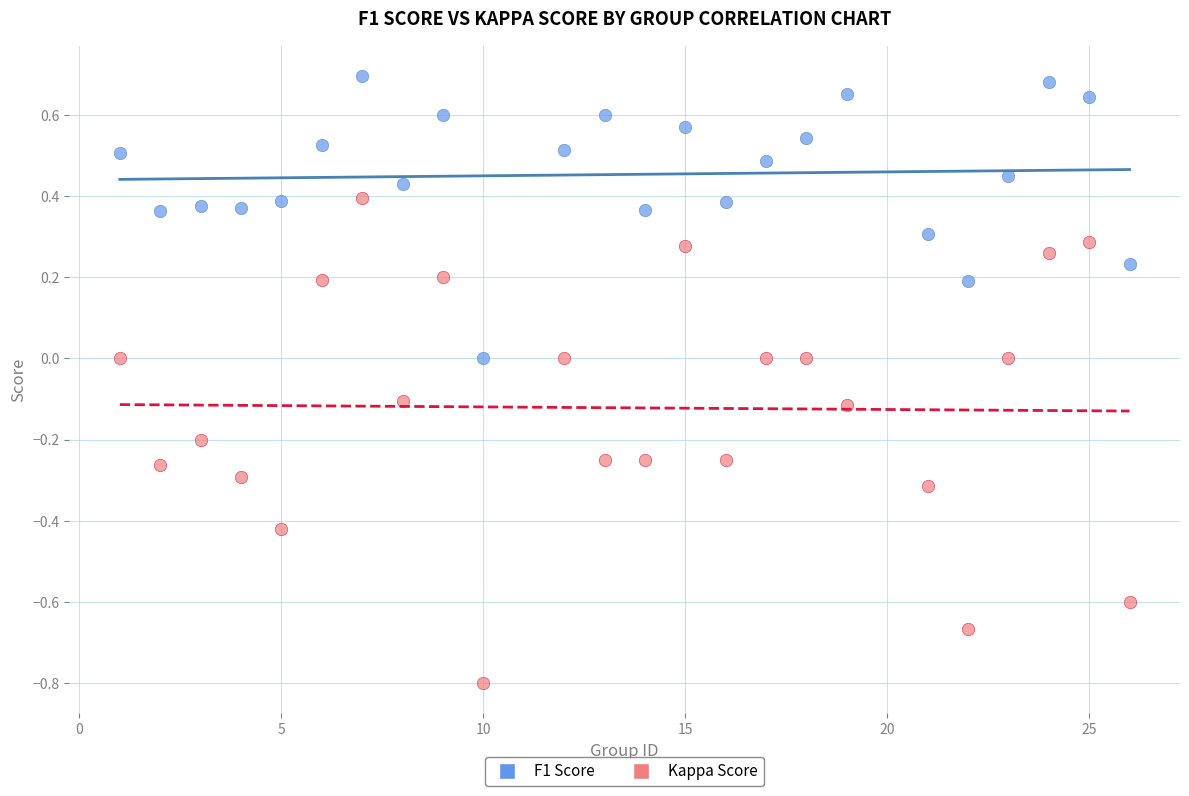

Across all data points, what is the range of Y values (max minus min)?

1.5